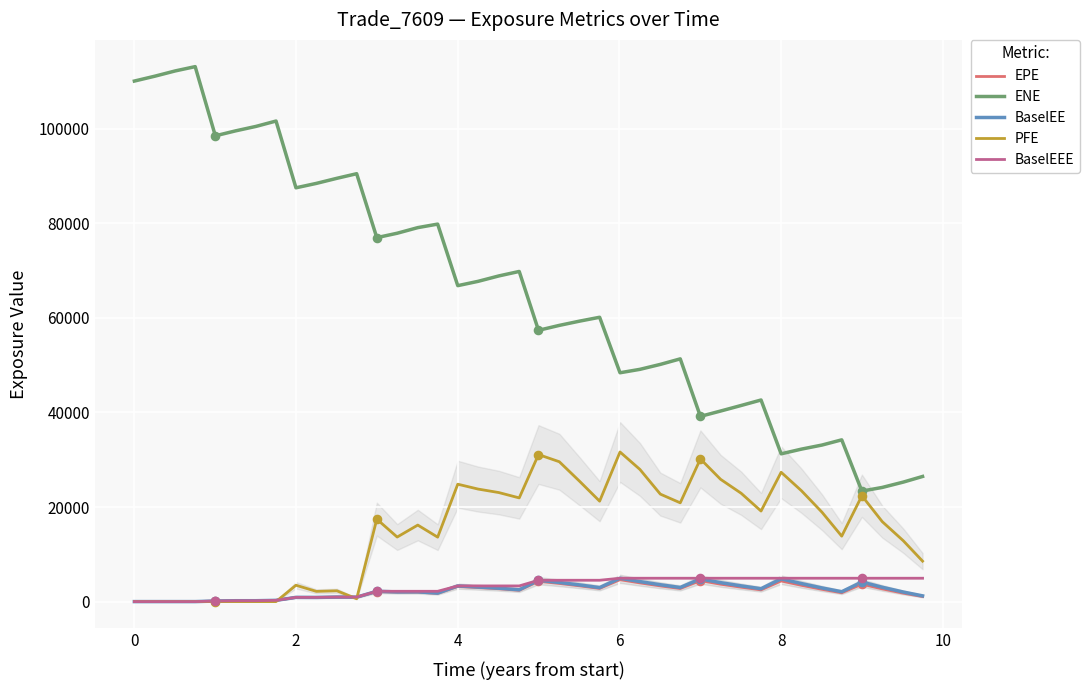

What are all the series names shown in the legend?

EPE, ENE, BaselEE, PFE, BaselEEE